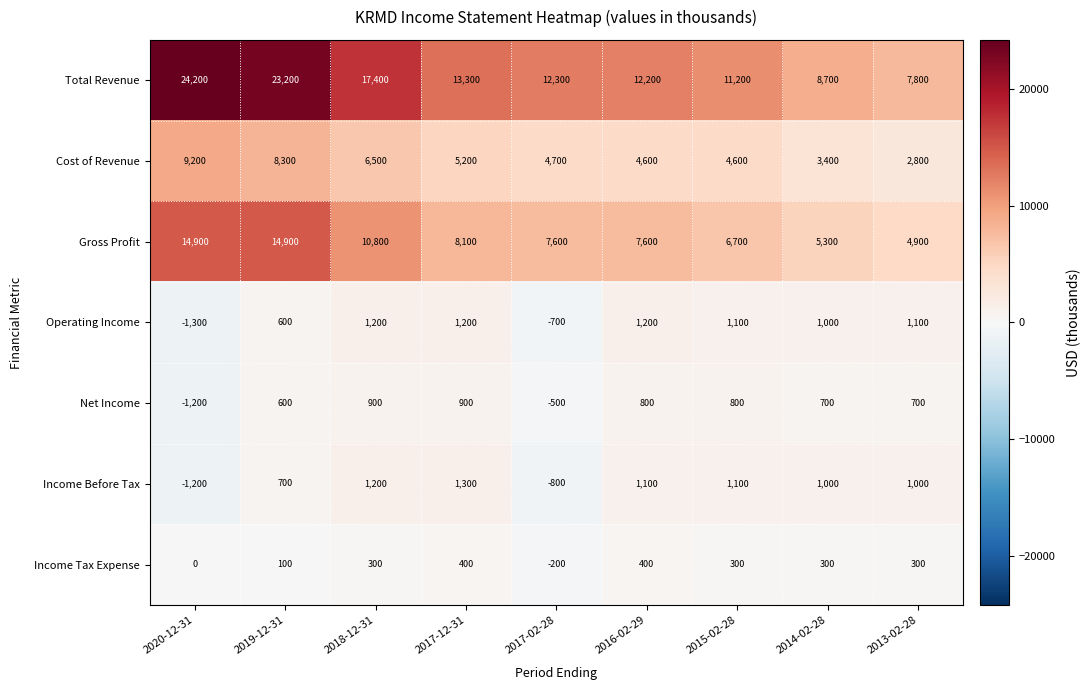

Which series has the largest range (max minus min)?

Total Revenue